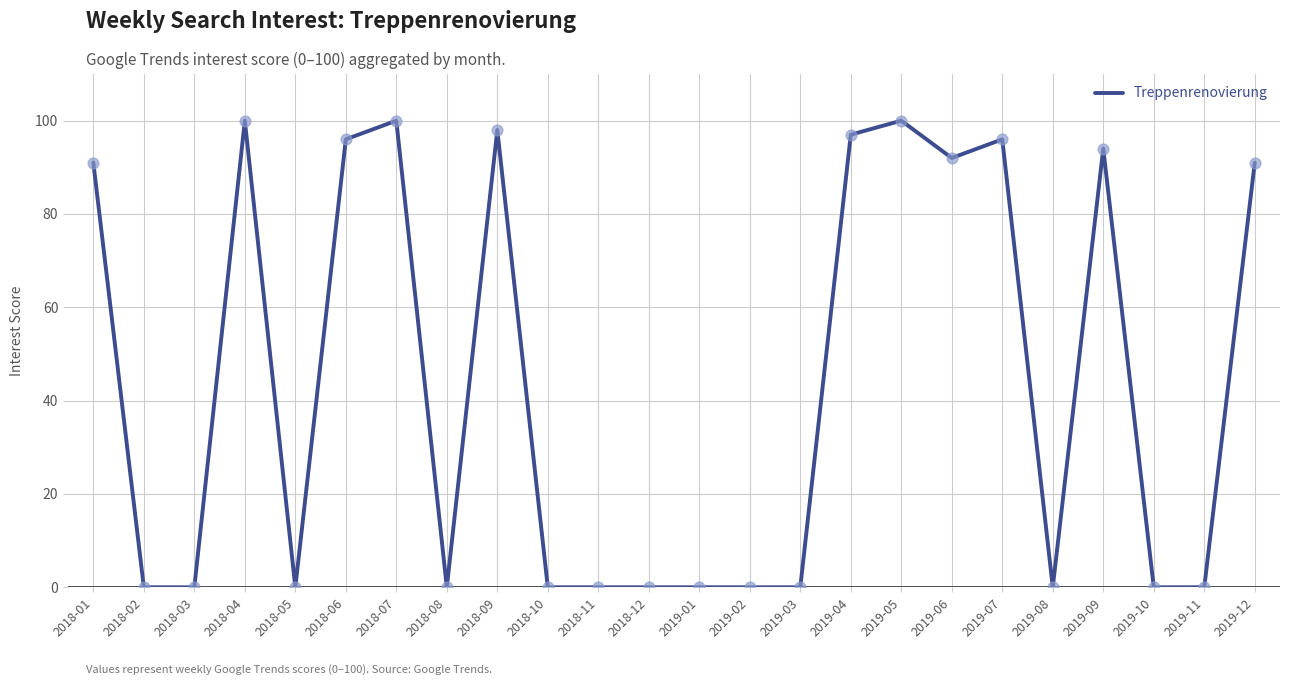

What is the change in value from 2019-06 to 2019-09?

+2